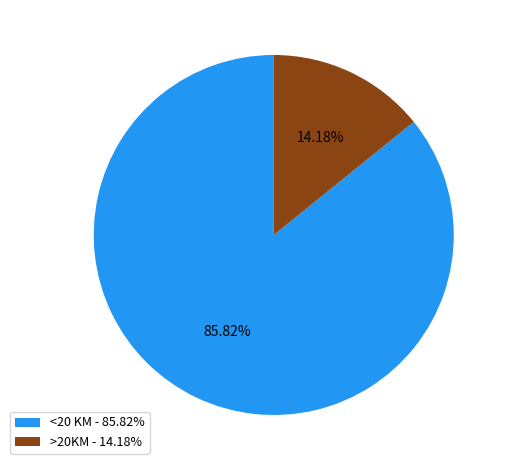

Rank the categories by value from lowest to highest.

>20KM, <20 KM